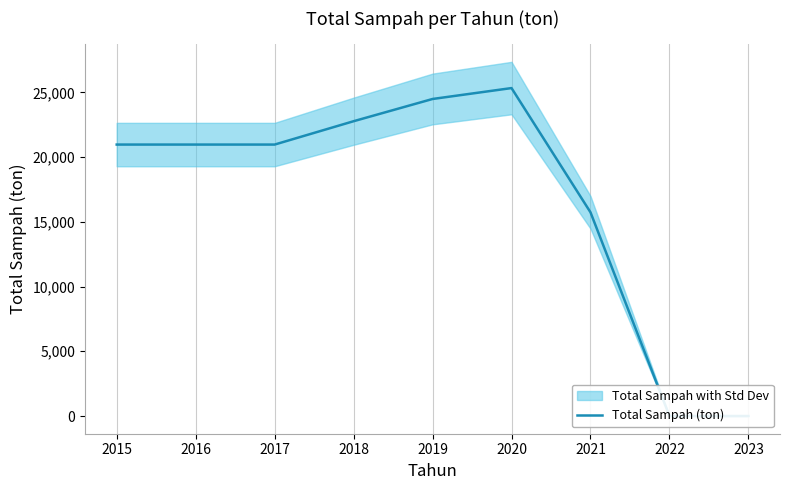

List the labels in order of value, smallest first.

2022, 2023, 2021, 2015, 2016, 2017, 2018, 2019, 2020